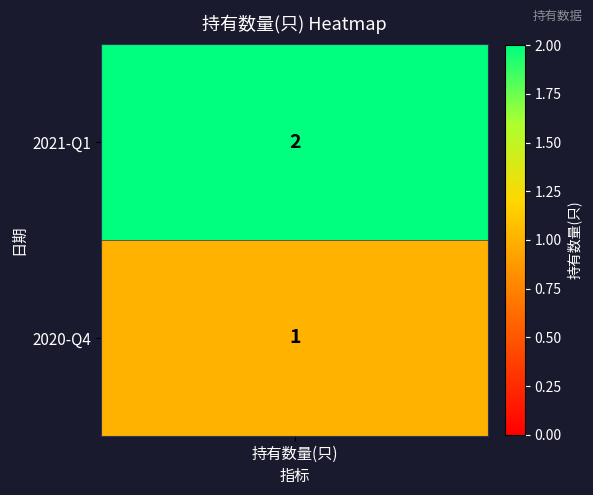

Read the value at 1.

1